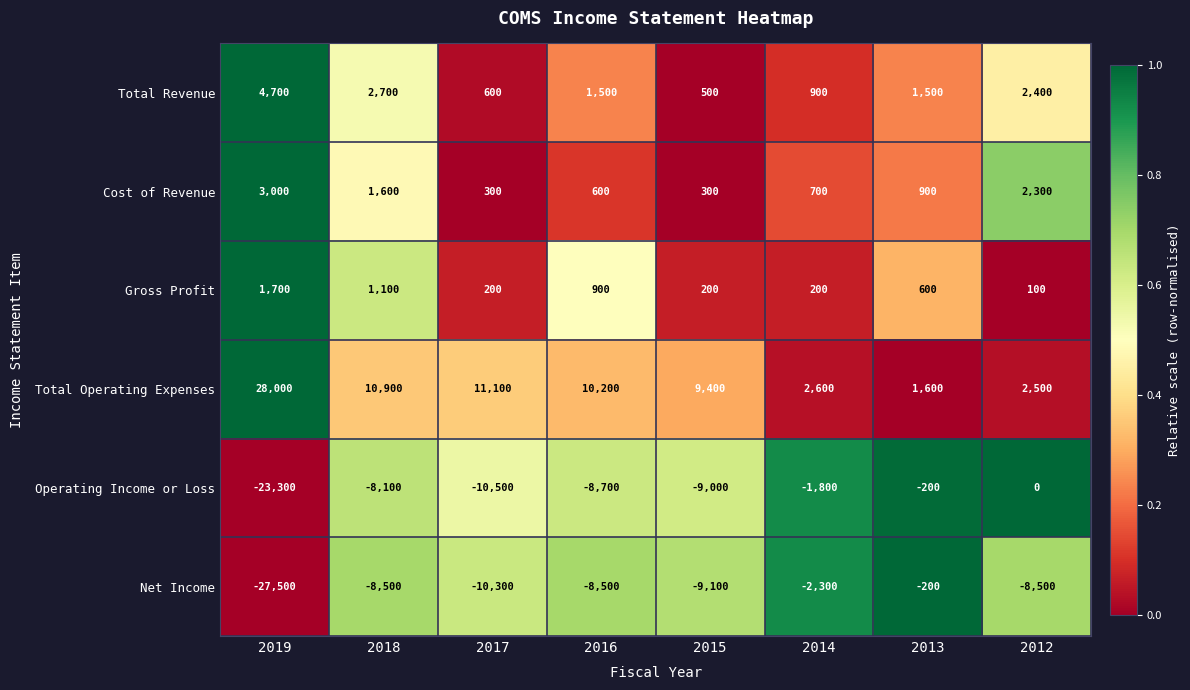

True or false: Gross Profit has a value of 200 at 2017.

True